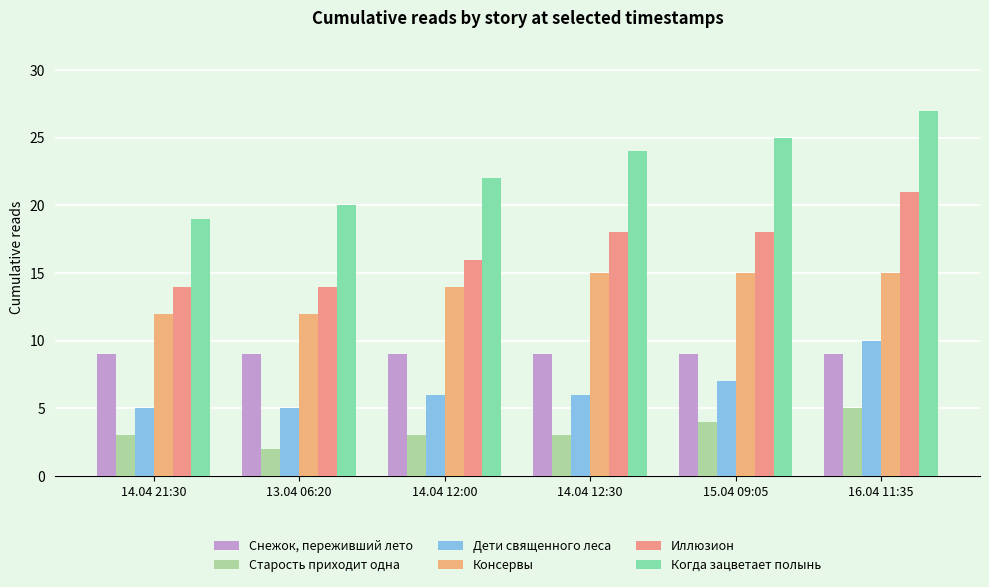

What is the sum of the Консервы values at 16.04 11:35 and 14.04 12:30?

30